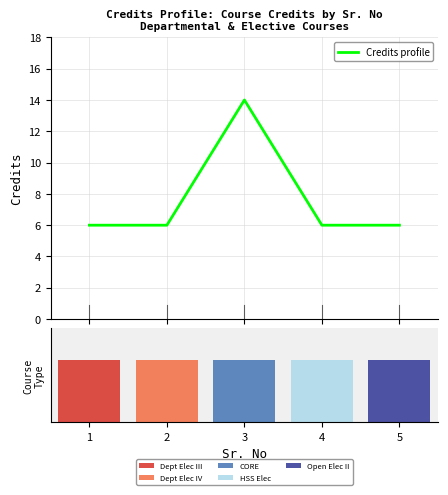

What is the value of the 5th bar from the left?

6